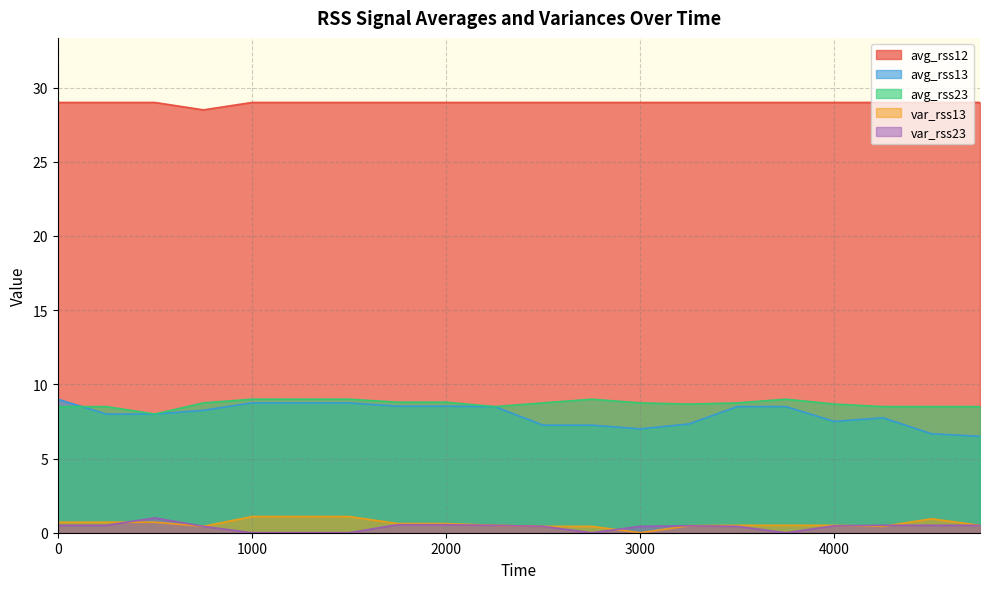

Reading right to left, extract all data points from this chart.

avg_rss12: 29.0	29.0	29.0	29.0	29.0	29.0	29.0	29.0	29.0	29.0	29.0	29.0	29.0	29.0	29.0	29.0	28.5	29.0	29.0	29.0
avg_rss13: 6.5	6.7	7.8	7.5	8.5	8.5	7.3	7.0	7.2	7.2	8.5	8.5	8.5	8.8	8.8	8.8	8.2	8.0	8.0	9.0
avg_rss23: 8.5	8.5	8.5	8.7	9.0	8.8	8.7	8.8	9.0	8.8	8.5	8.8	8.8	9.0	9.0	9.0	8.8	8.0	8.5	8.5
var_rss13: 0.5	0.9	0.4	0.5	0.5	0.5	0.5	0.0	0.4	0.4	0.5	0.6	0.6	1.1	1.1	1.1	0.4	0.7	0.7	0.7
var_rss23: 0.5	0.5	0.5	0.5	0.0	0.4	0.5	0.4	0.0	0.4	0.5	0.5	0.5	0.0	0.0	0.0	0.4	1.0	0.5	0.5